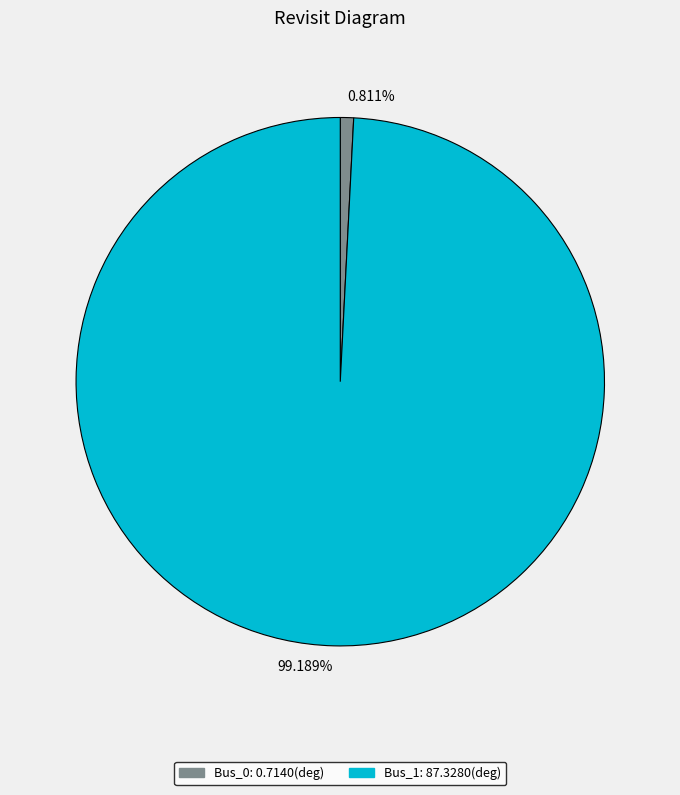

The Bus_1 slice represents 99% of the pie. True or false?

True